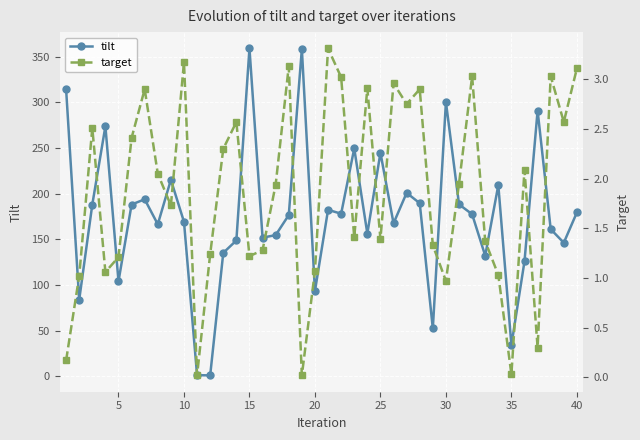

True or false: tilt has more than 2 interior local peaks.

True